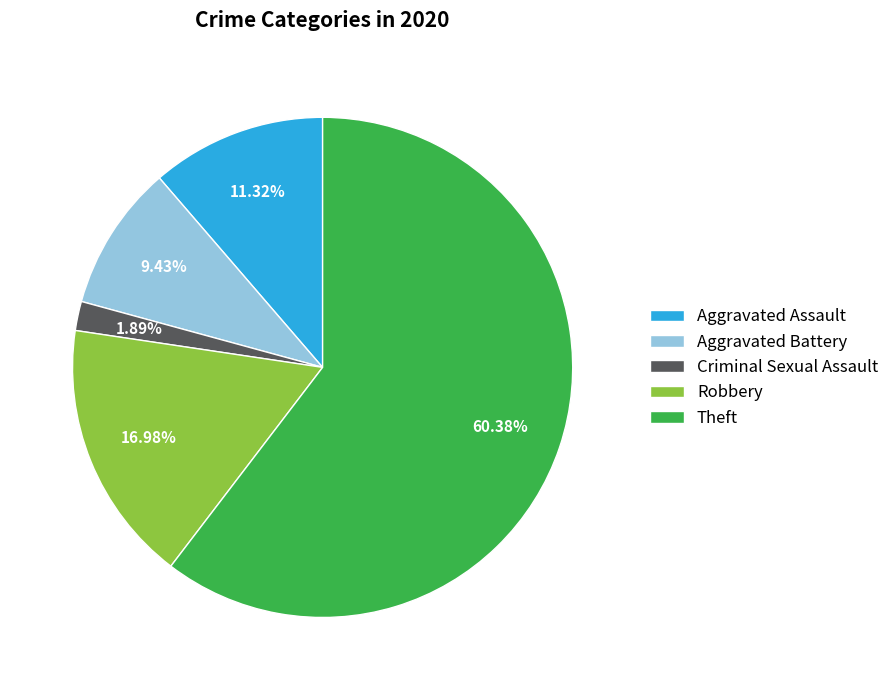

True or false: Robbery accounts for 5% of the total.

False